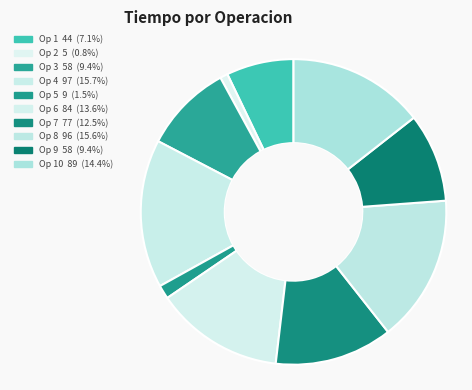

Which category has the biggest portion of the pie?

4